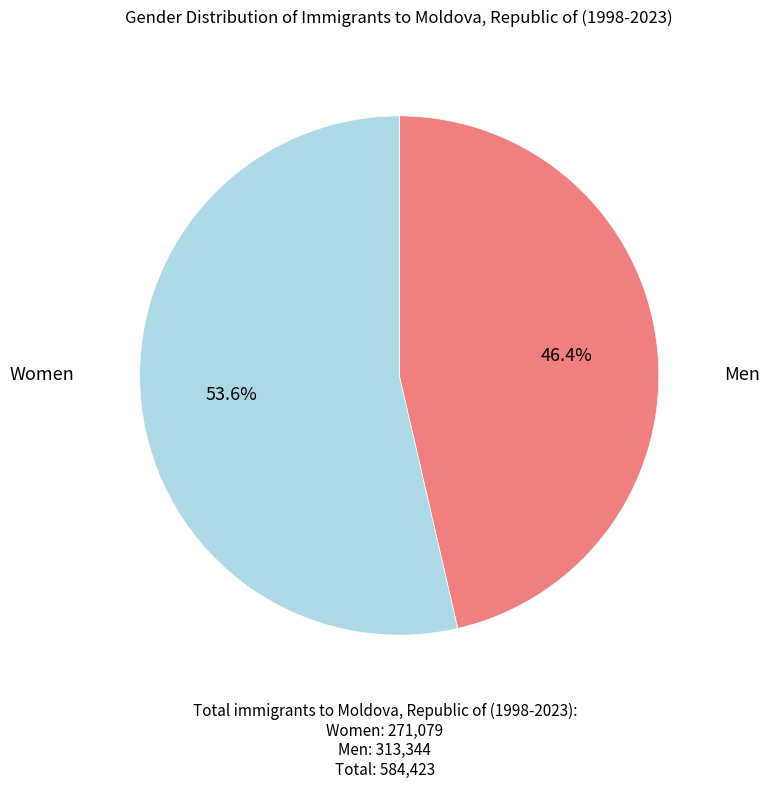

Is there a majority slice in this chart?

Yes